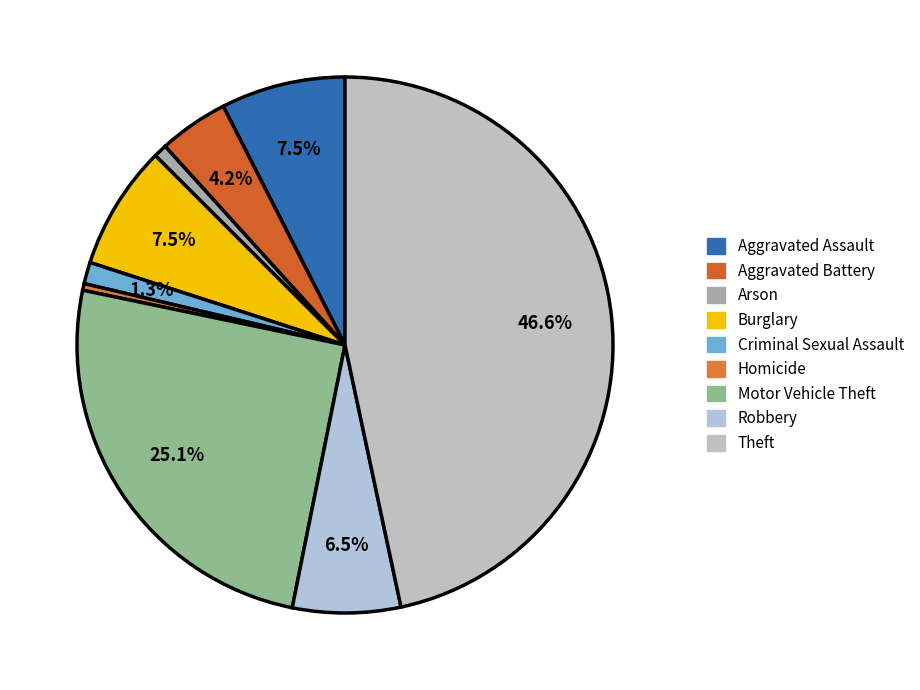

How many slices are in this pie chart?

9